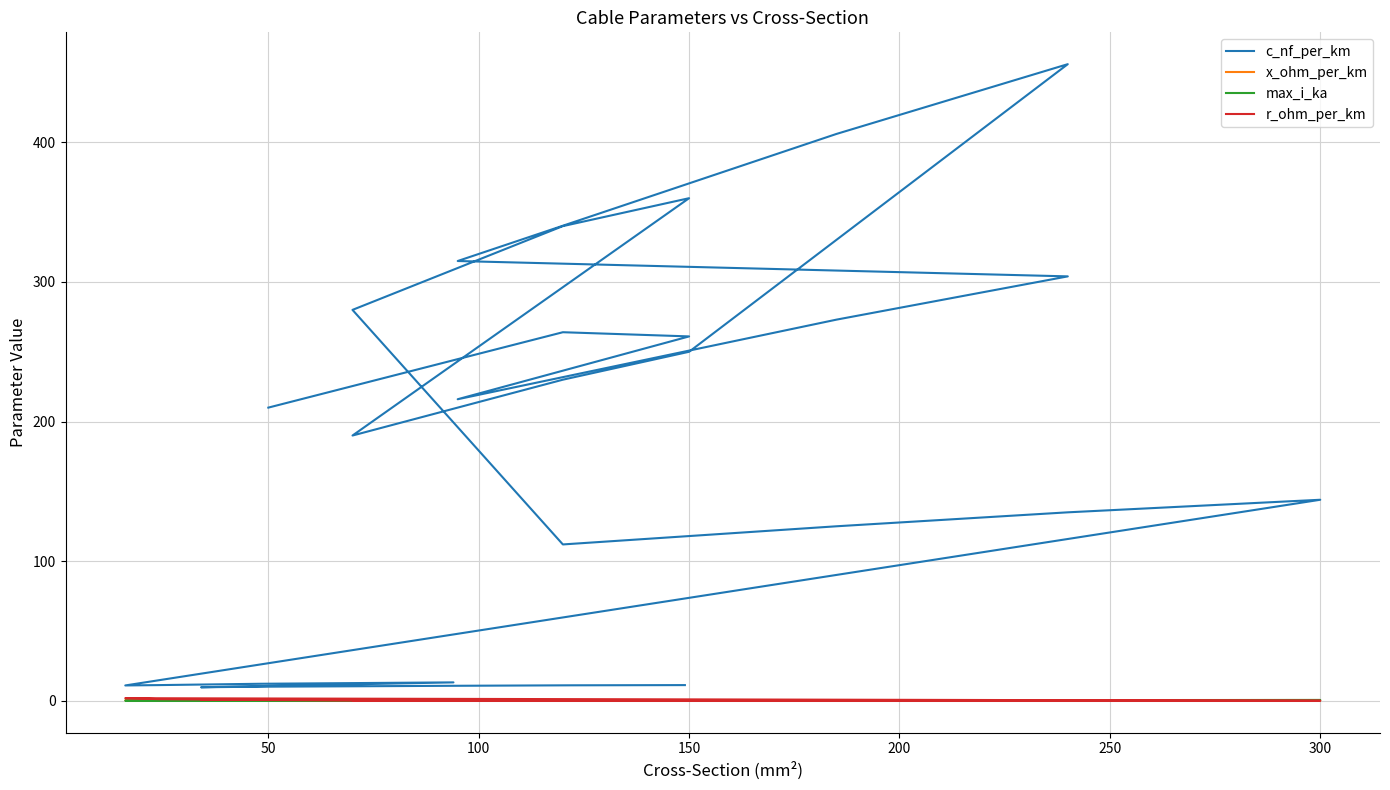

Does the chart have visible grid lines?

Yes